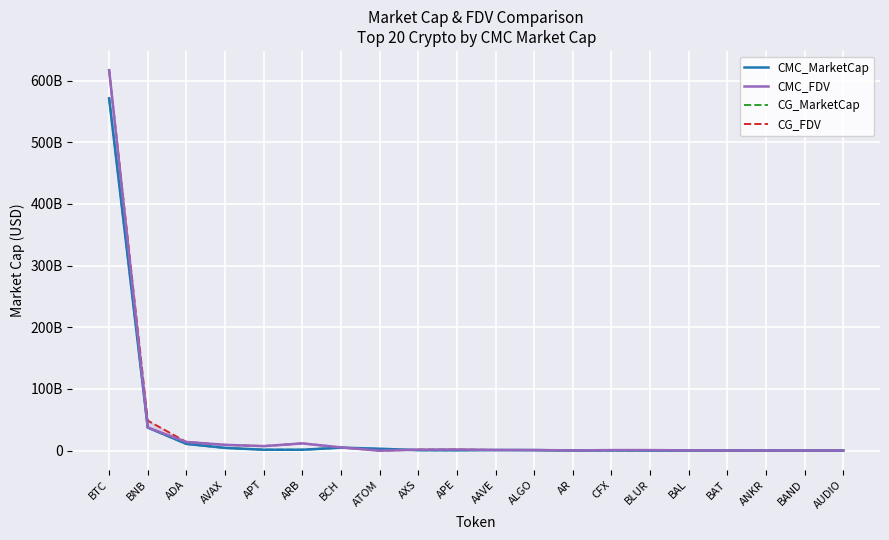

How many lines are shown in the chart?

4